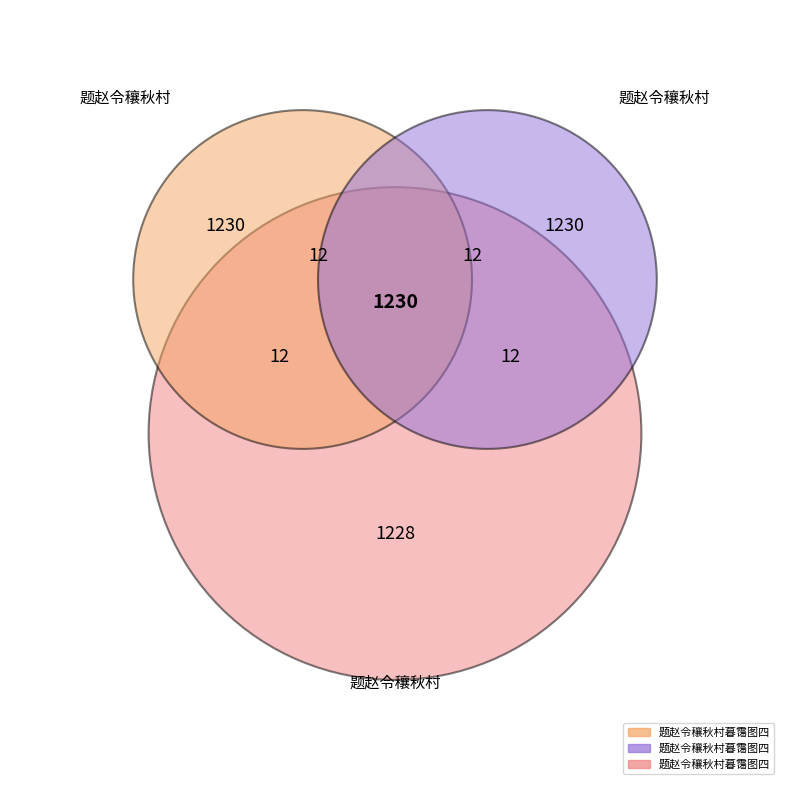

To the nearest percent, what is the average slice percentage?

14%